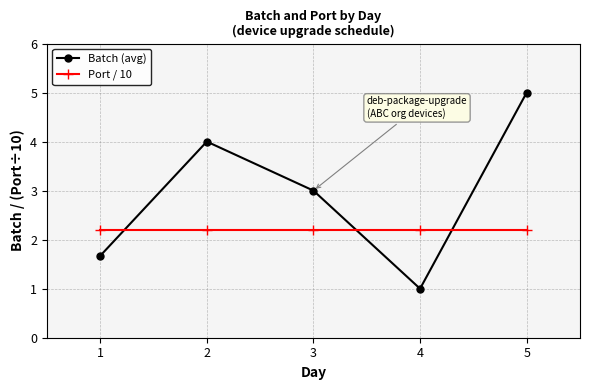

What is the difference between the second highest and second lowest values in the Batch (avg) series?

2.3